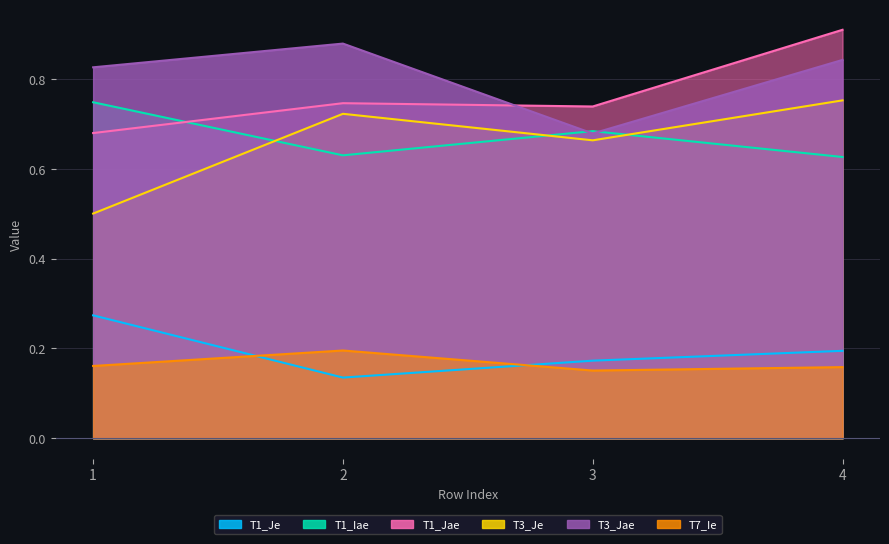

How many T3_Jae values are between 0 and 1?

4